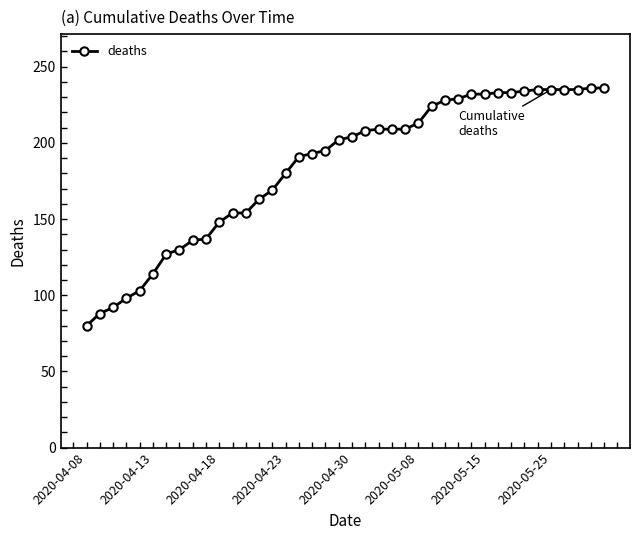

What is the average value?

184